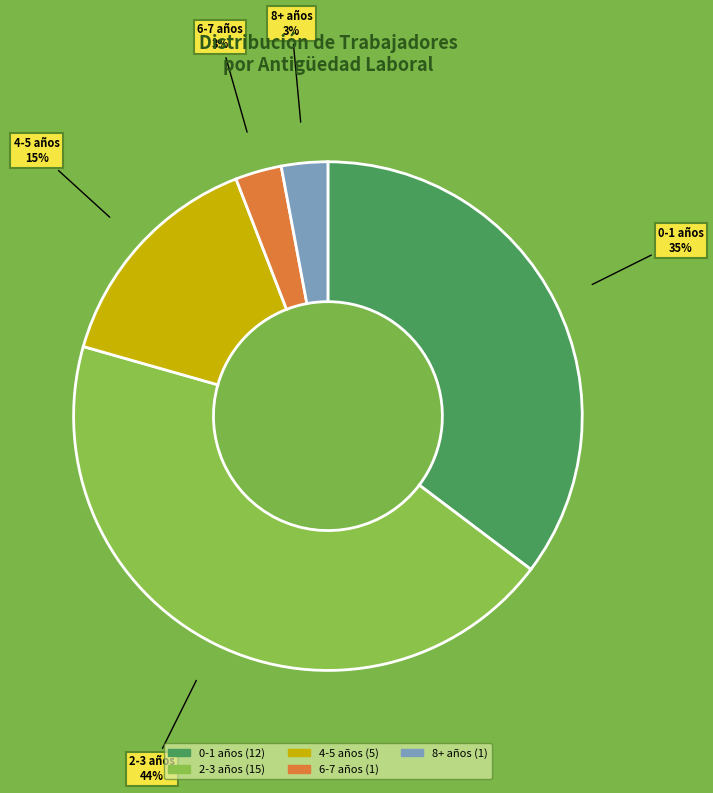

To the nearest percent, what is the average slice percentage?

20%